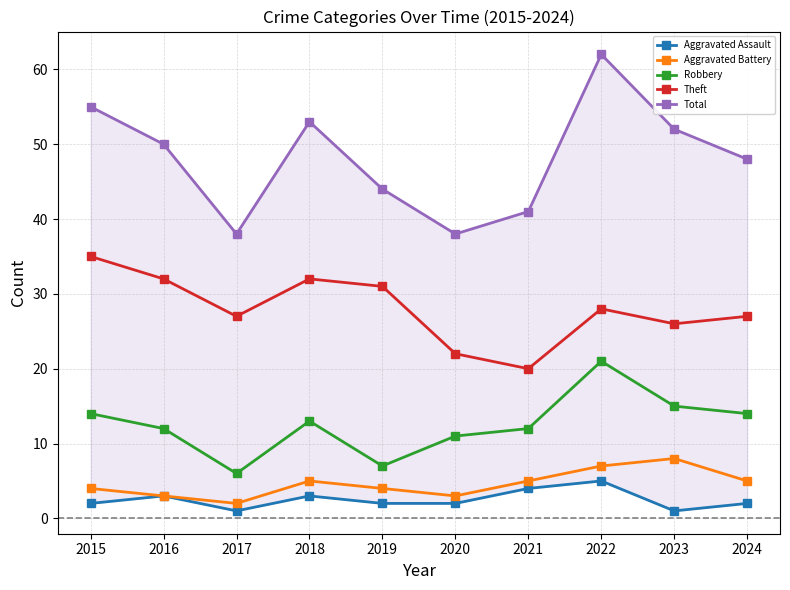

How many data points does each series have?

10